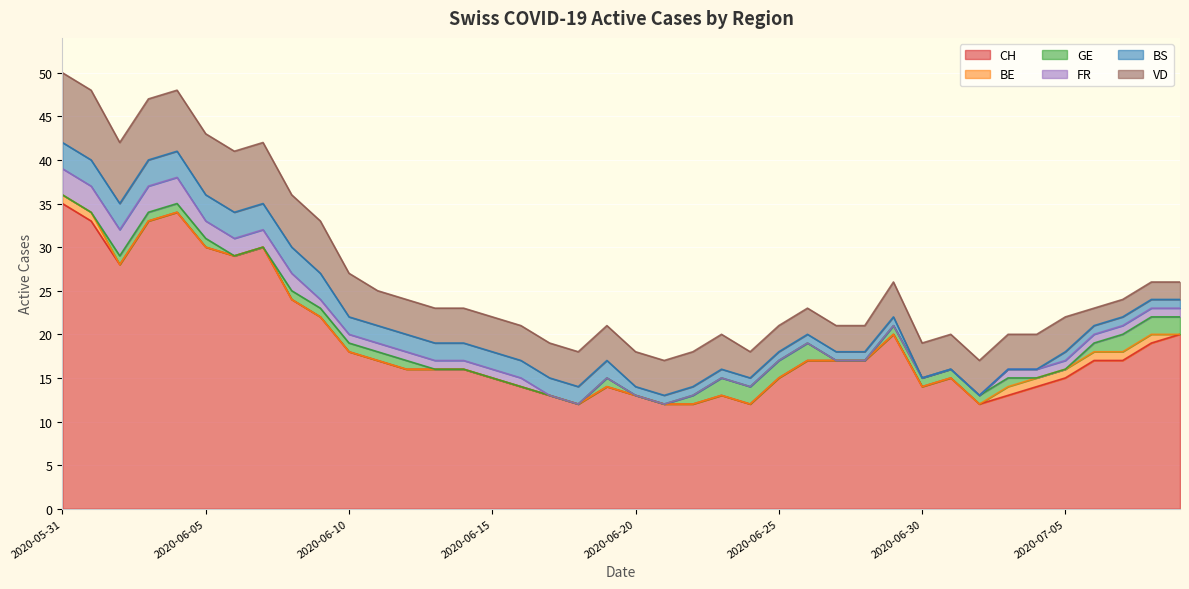

Which series has the largest total across all categories?

CH